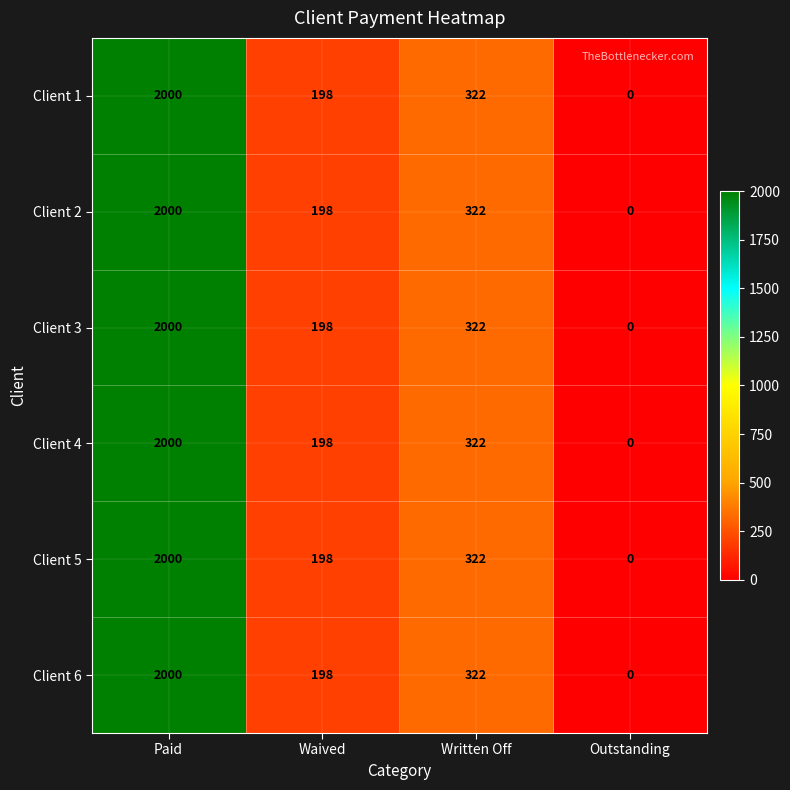

Is it true that Client 5 equals 2000 at Paid?

True